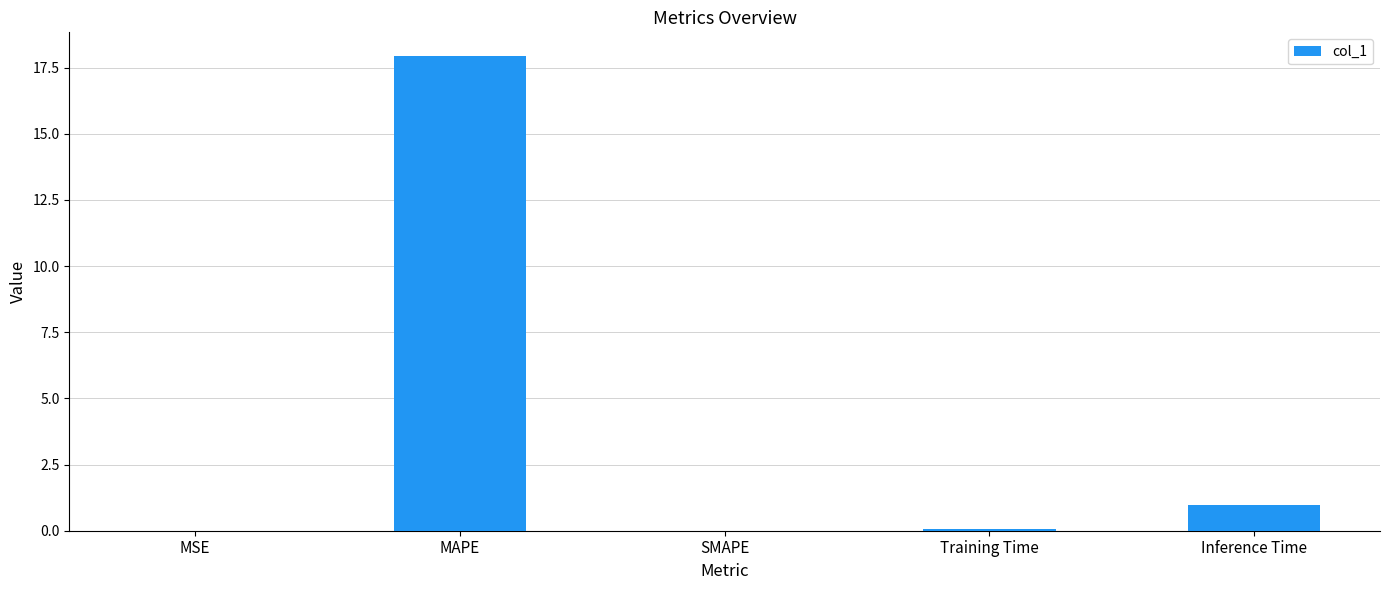

True or false: the data shows 17.9 at MAPE.

True